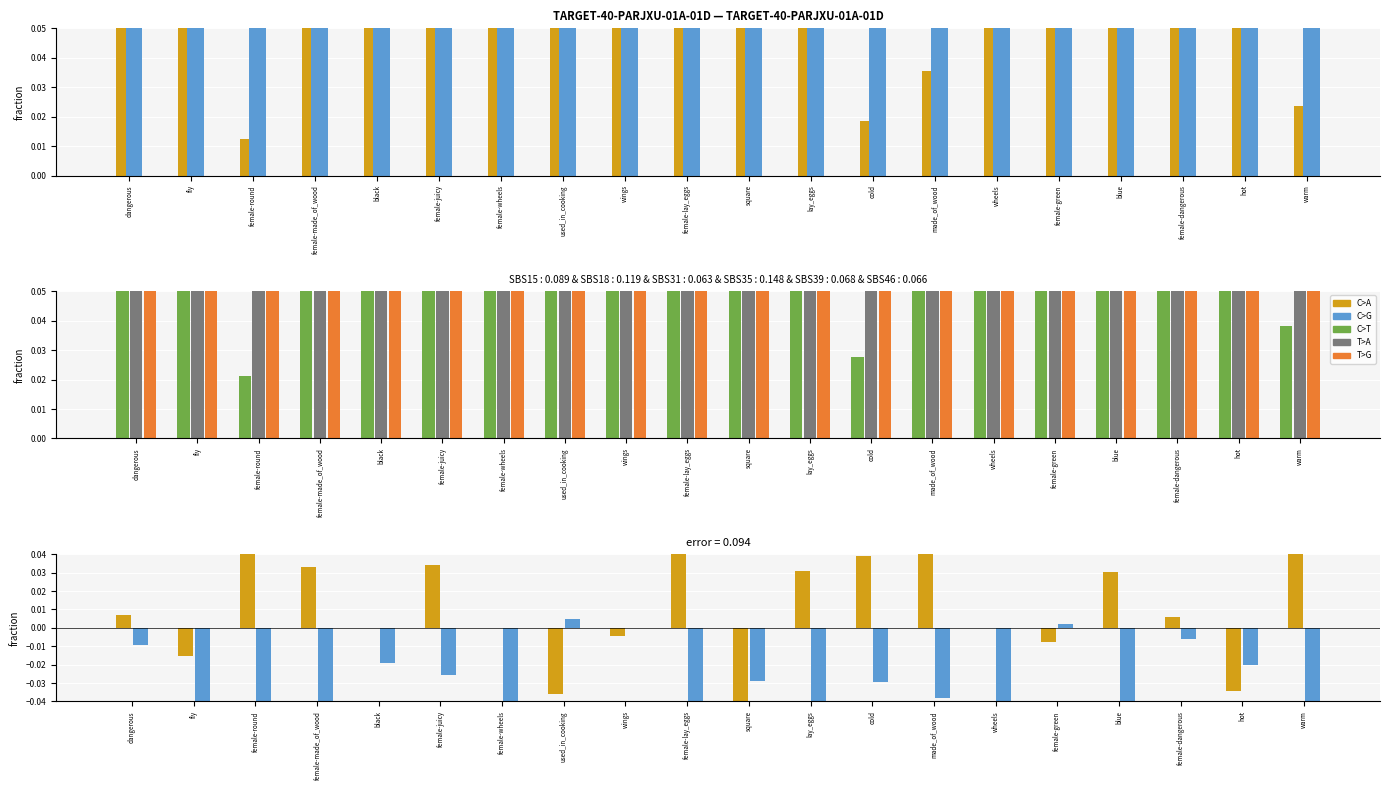

What position from the left is blue?

17